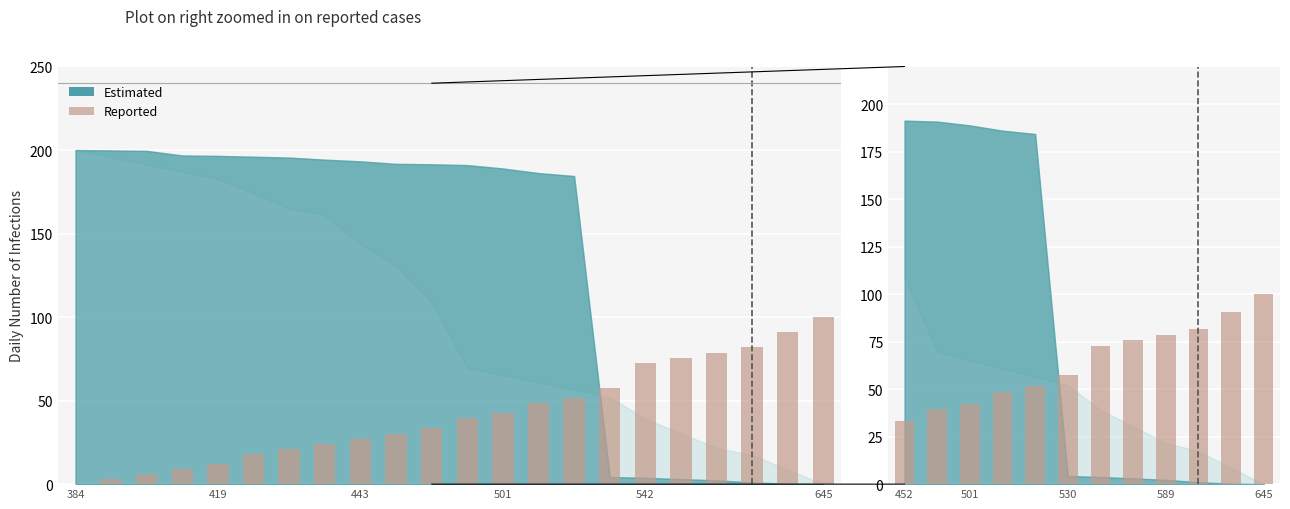

The value at 589 is 28.8. True or false?

False